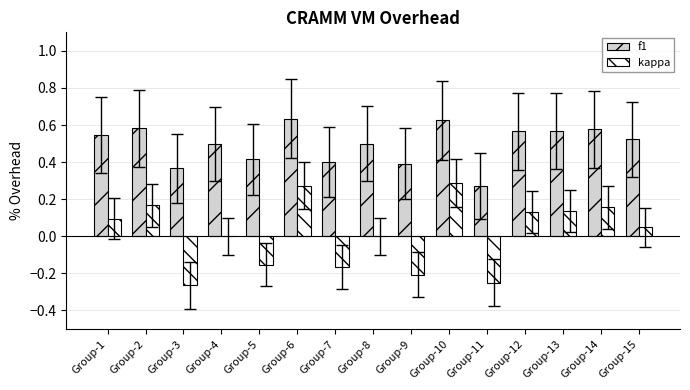

Is the value of kappa at Group-9 greater than the value of f1 at Group-11?

No